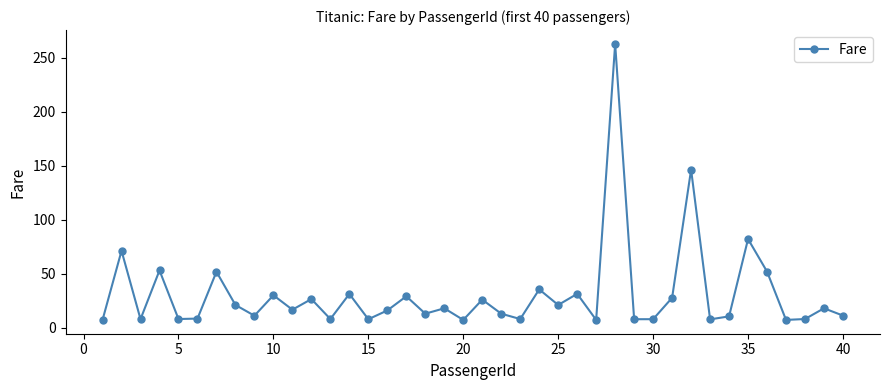

What is the value of the 19th point from the left?

18.0